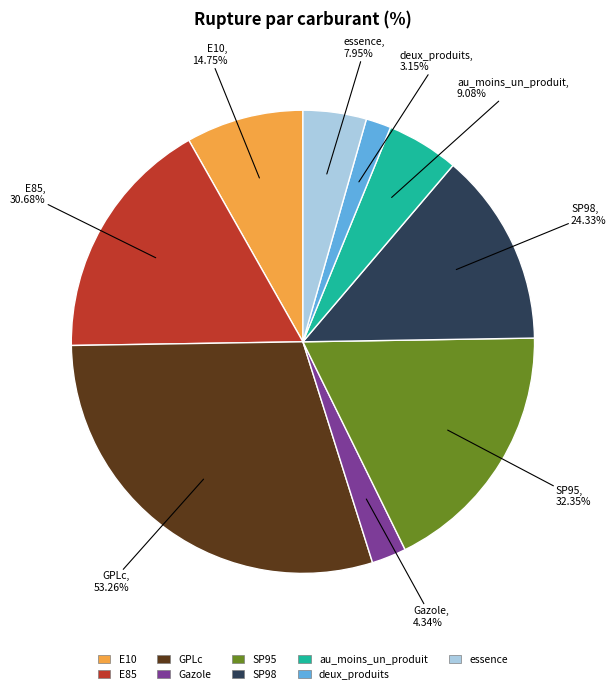

Between au_moins_un_produit and deux_produits, which is larger?

au_moins_un_produit